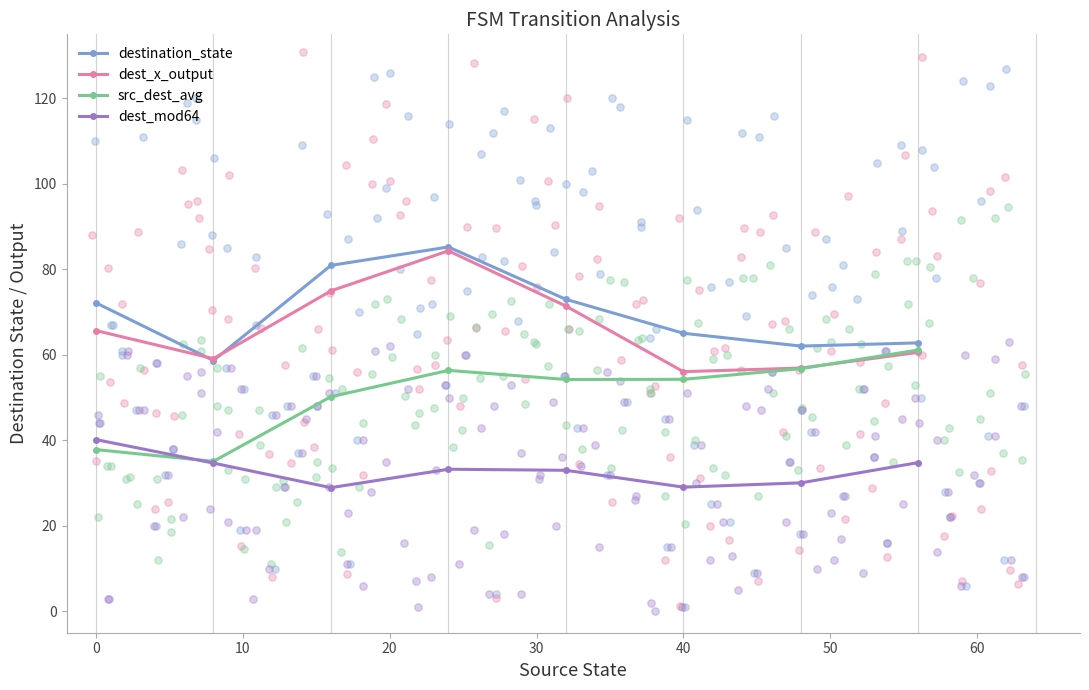

Which series has the widest spread of Y values?

dest_x_output